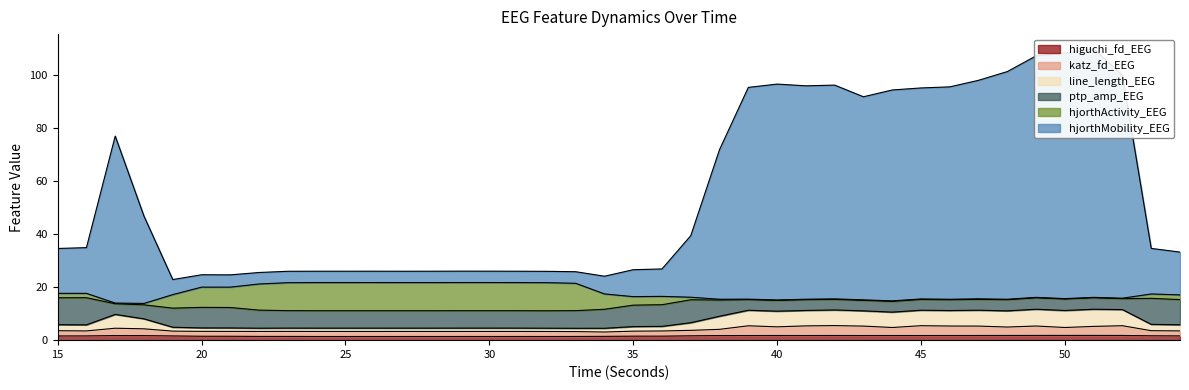

At which category is the sum across all series the highest?

51